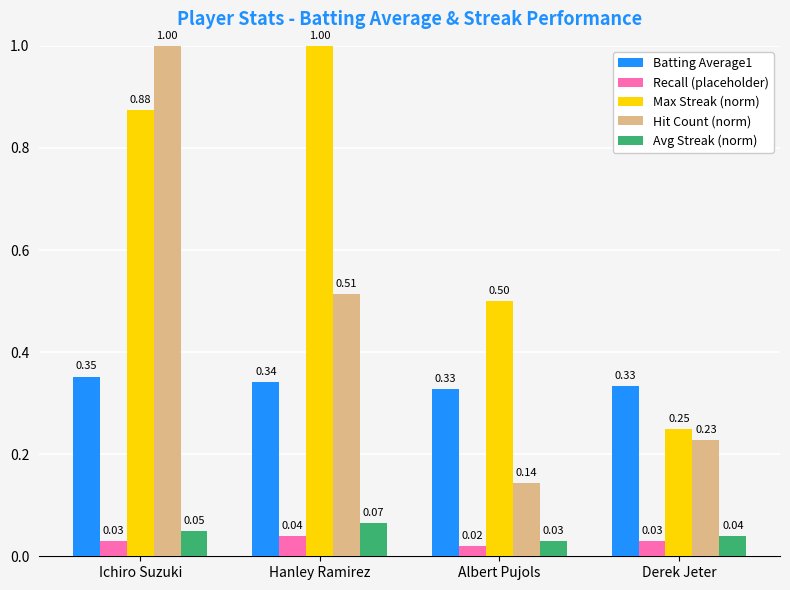

Are the bars horizontal?

No